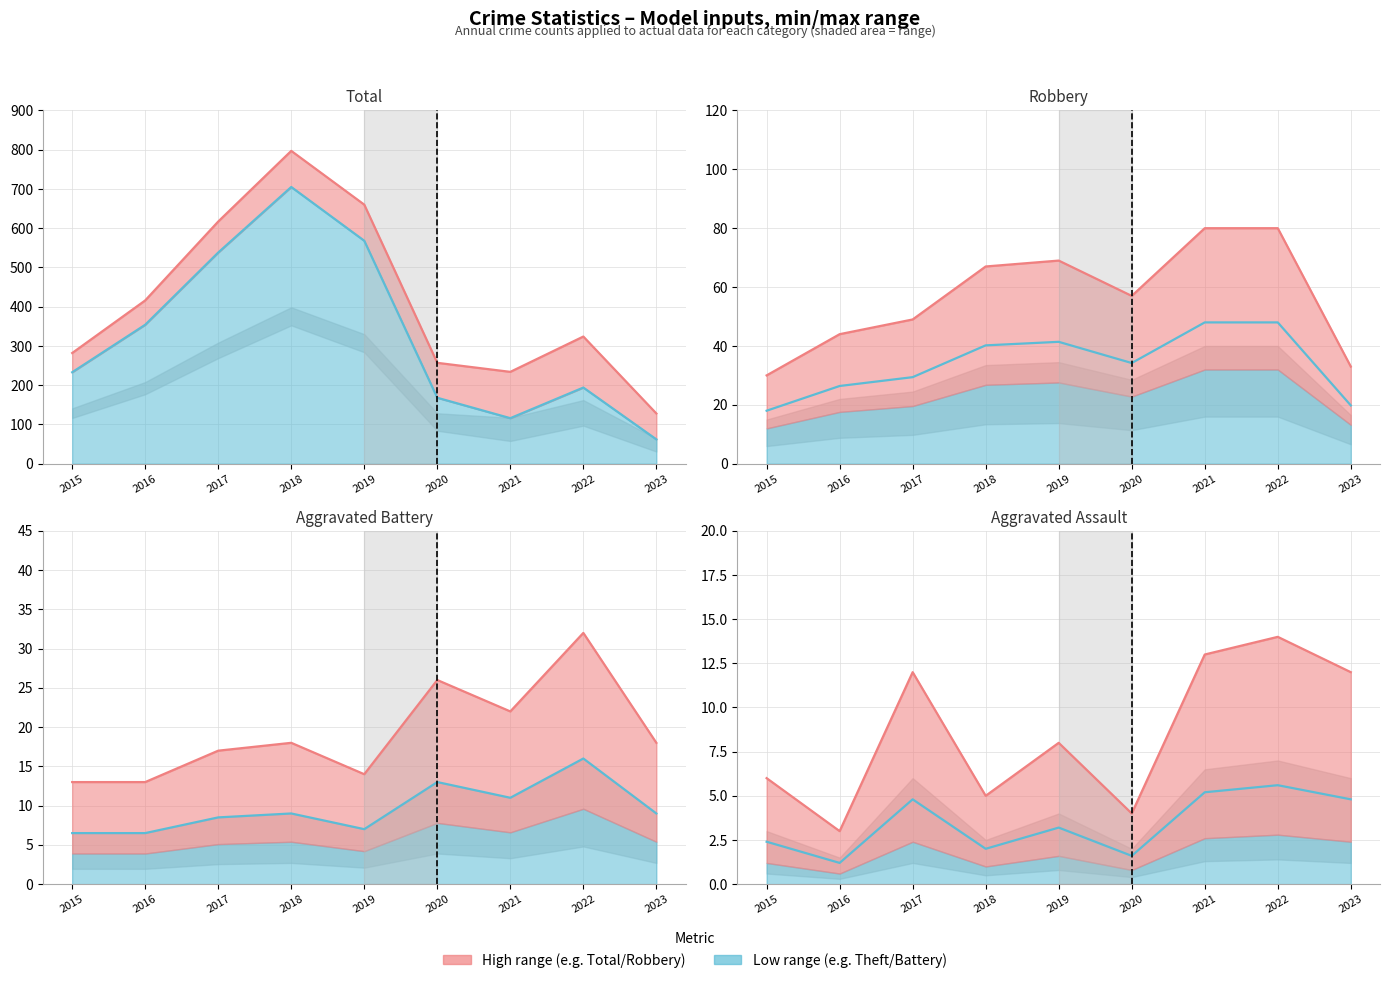

Read the Low series value at 2020.

1.6